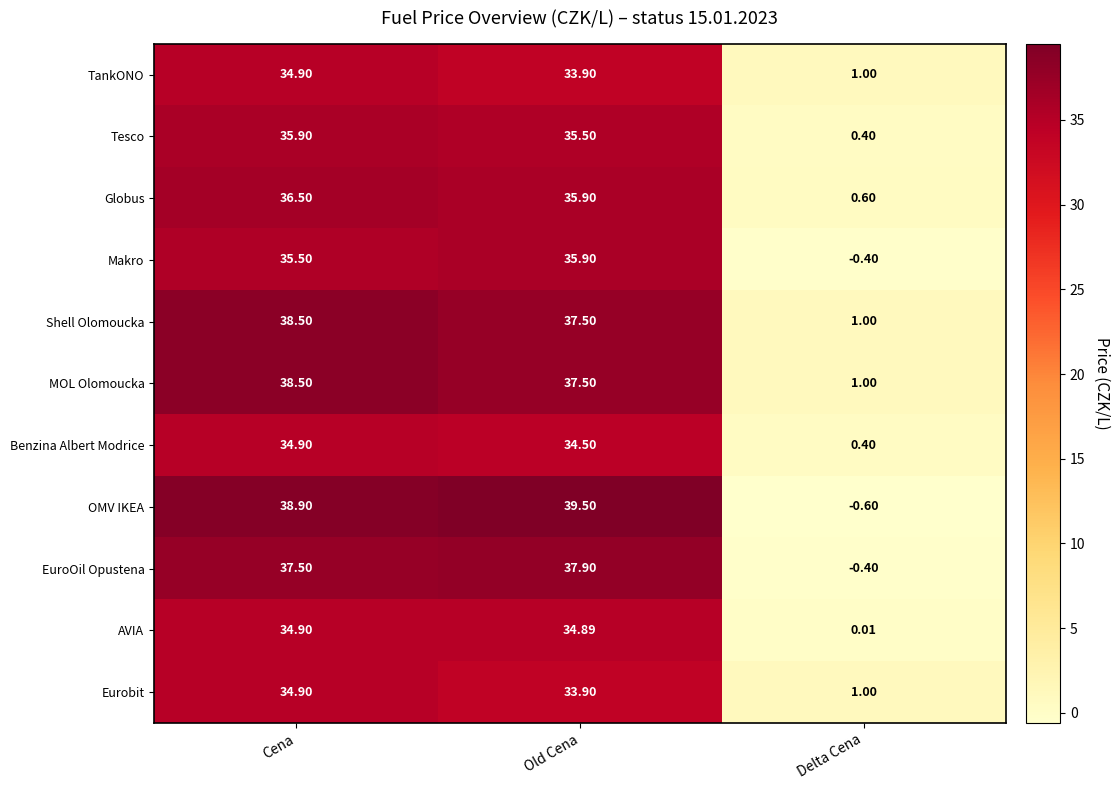

What is the total value across all series at Delta Cena?

4.0